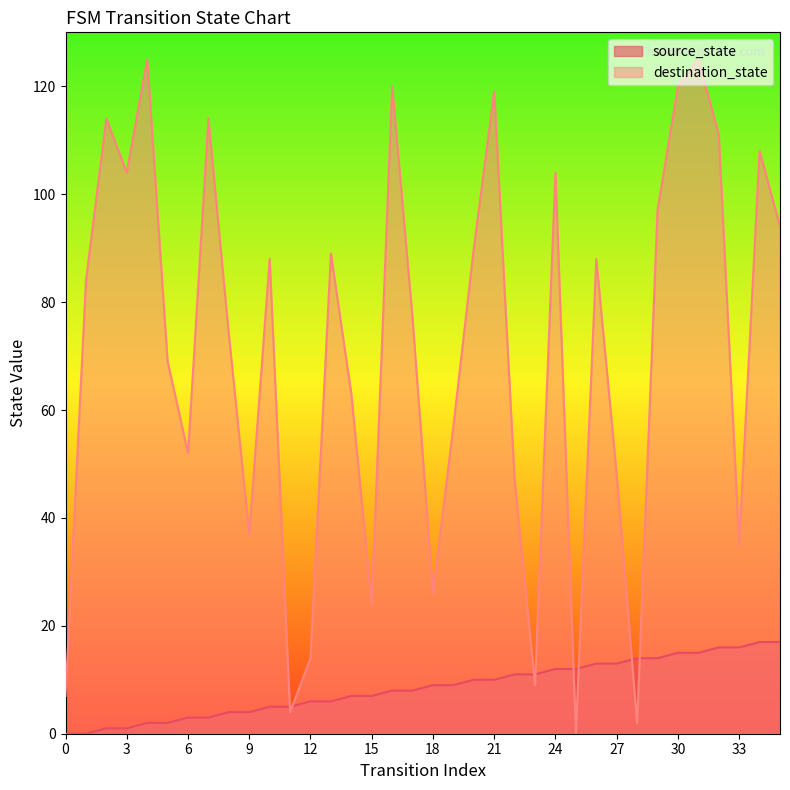

At how many categories does at least one series exceed 102?

11